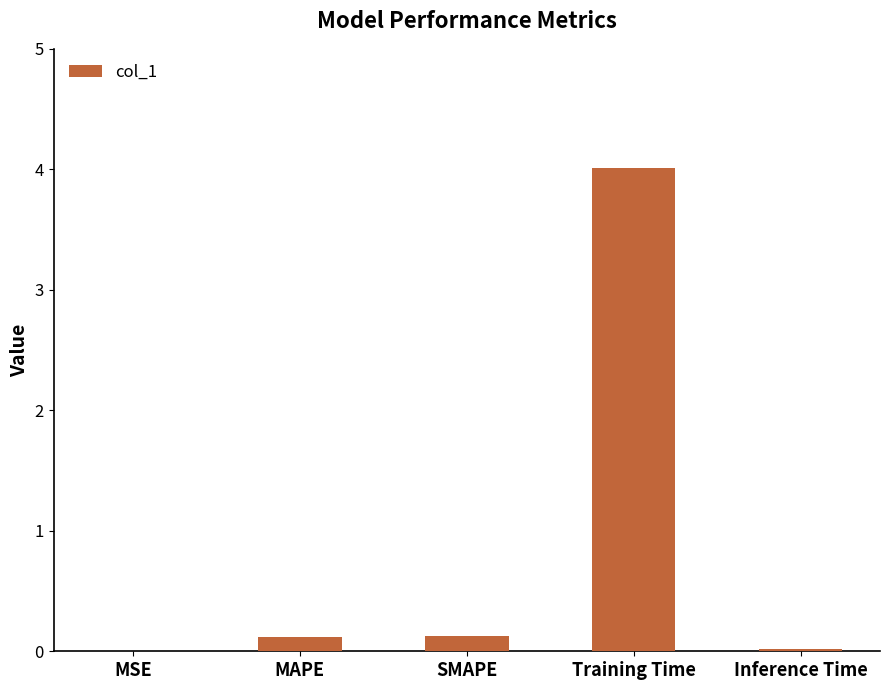

Between Inference Time and SMAPE, which is larger?

SMAPE